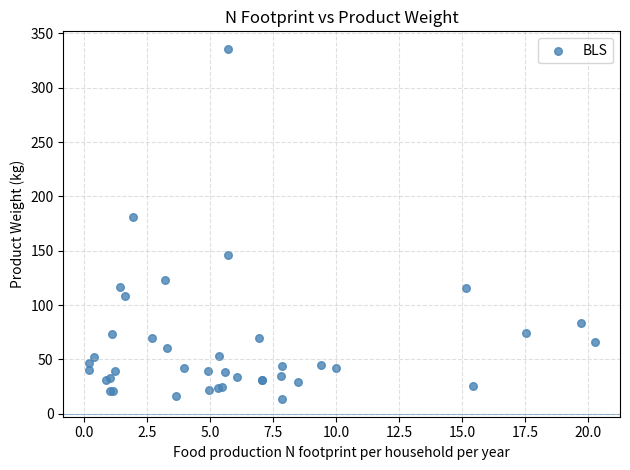

What Y value in the scatter plot is closest to 174?

181.2